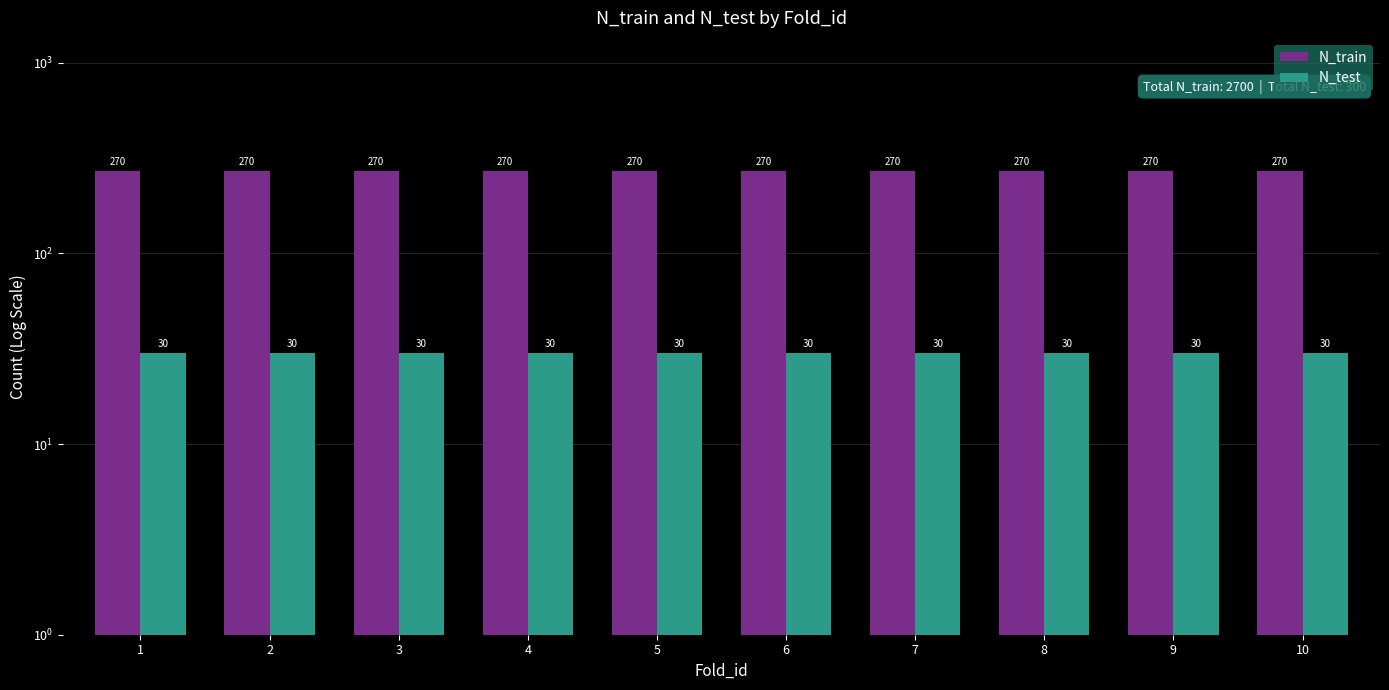

List the series in order of their overall mean, lowest first.

N_test, N_train